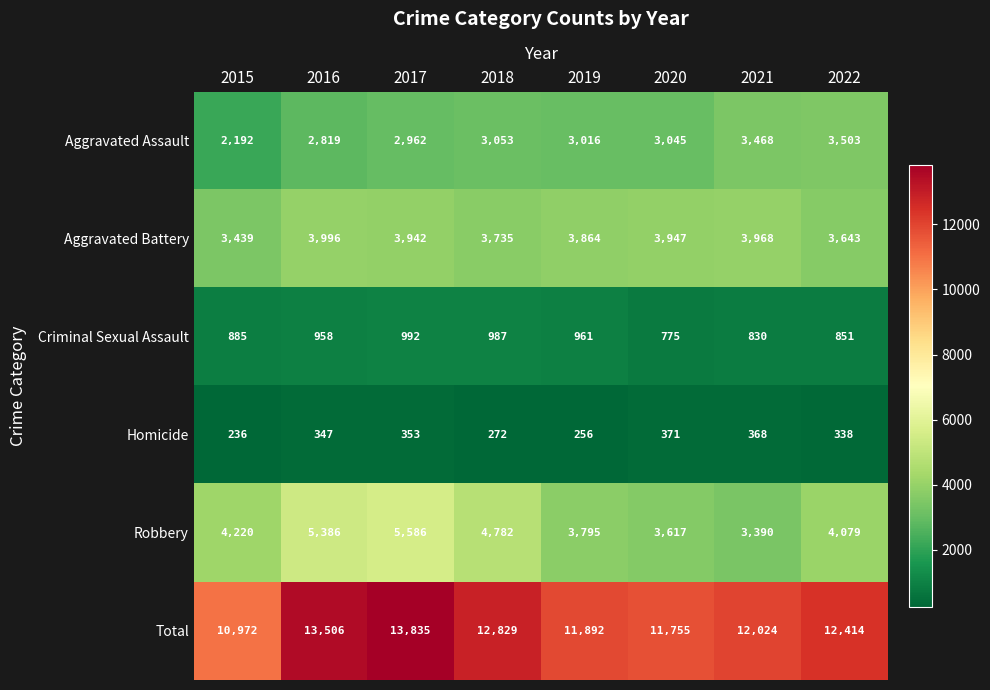

What is the difference between the Aggravated Battery values at 2018 and 2016?

261